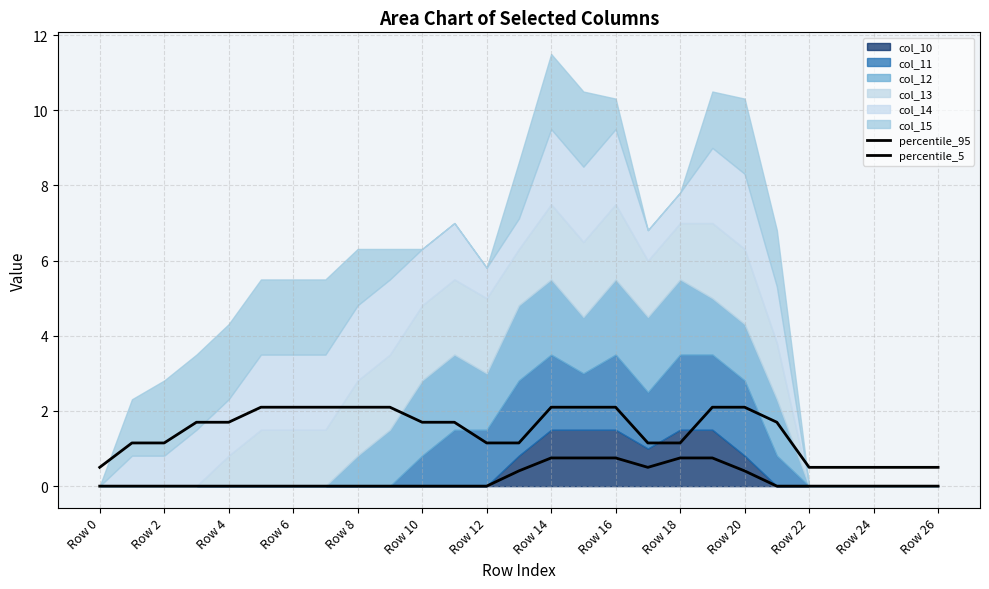

Between Row 18 and 25, which is larger?

Row 18